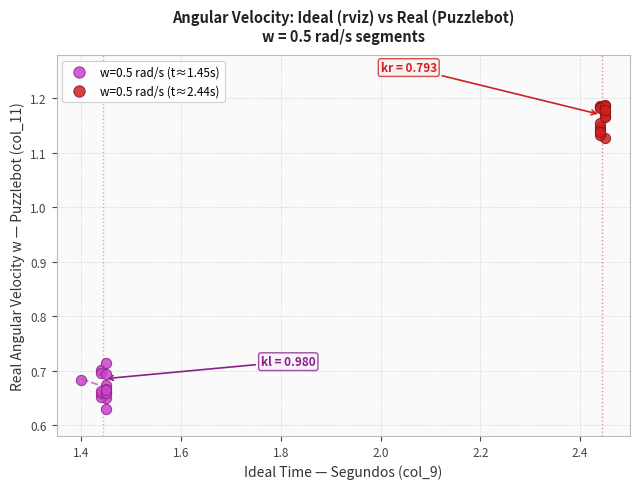

Which series contains the highest Y value?

w=0.5 rad/s (t≈2.44s)